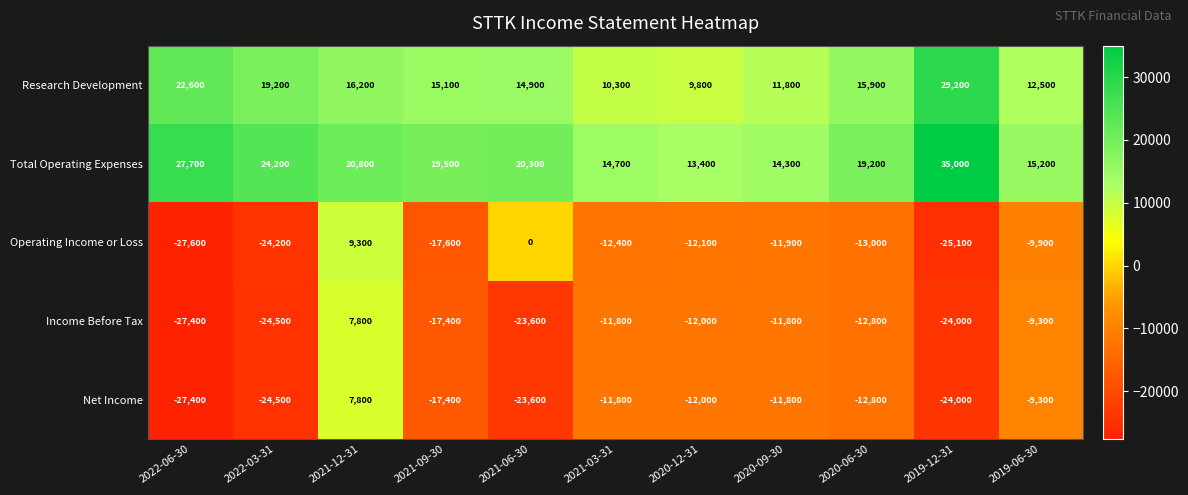

What is the total value across all series at 2021-03-31?

-11000